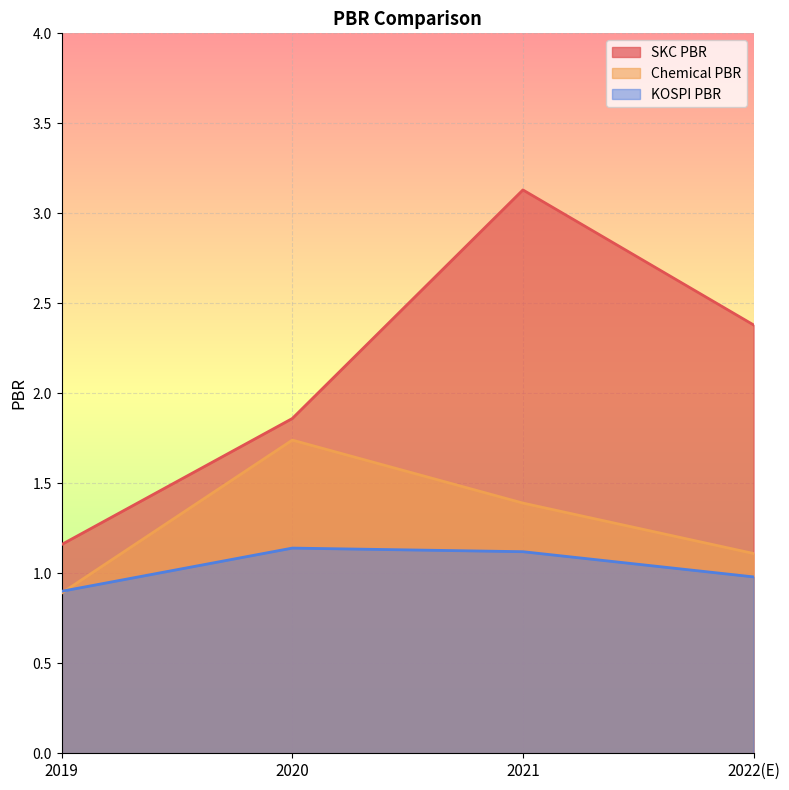

What is the value of the SKC PBR point at the 3rd from the left?

3.1